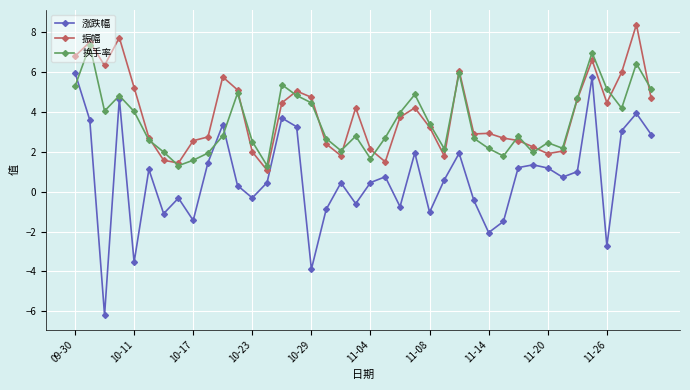

How many lines are shown in the chart?

3